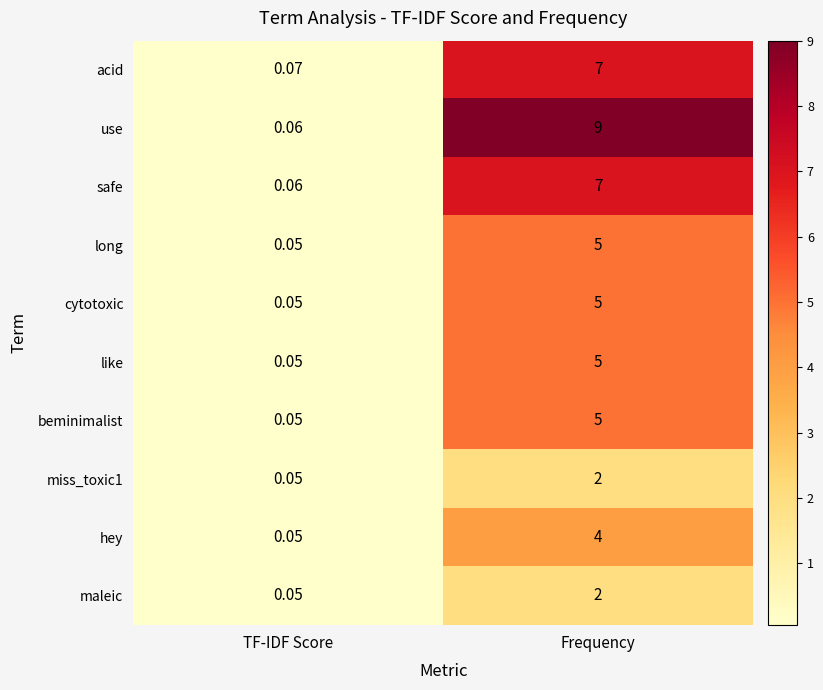

Which label corresponds to the largest value in the chart?

Frequency